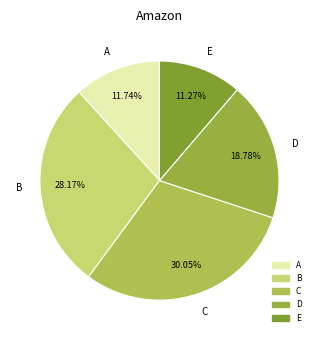

What is the ratio of the value at E to the value at D?

0.6